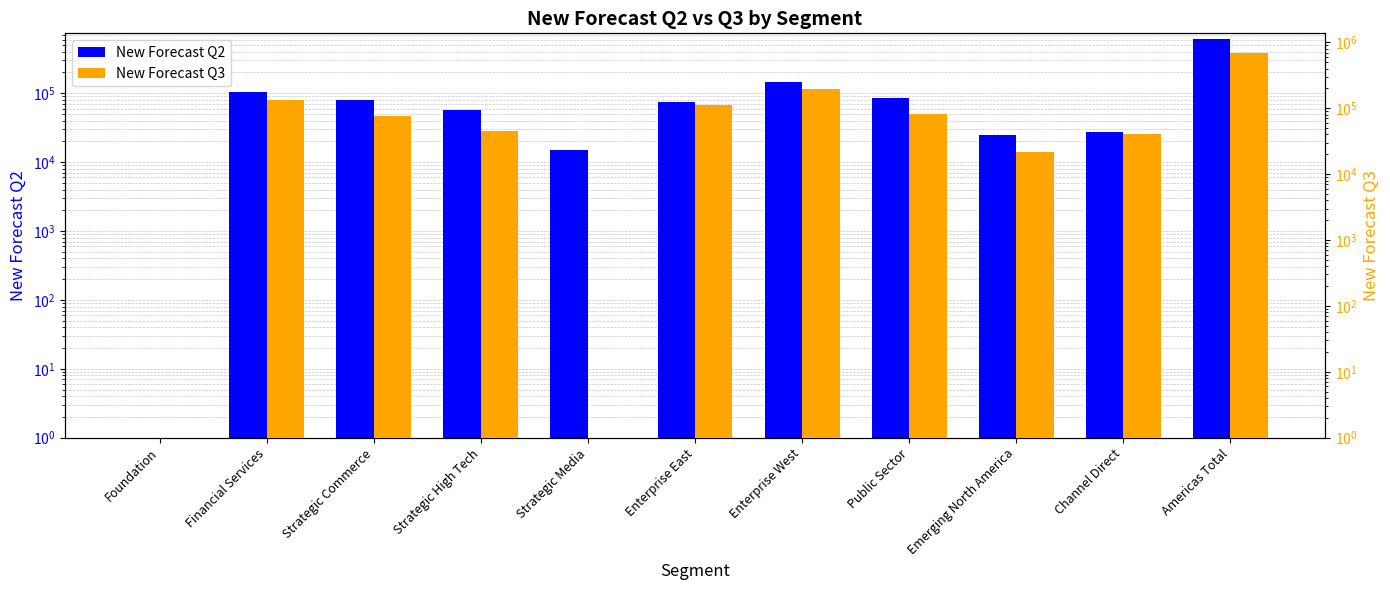

What is the value of the New Forecast Q2 bar at the 11th from the left?

614700.0